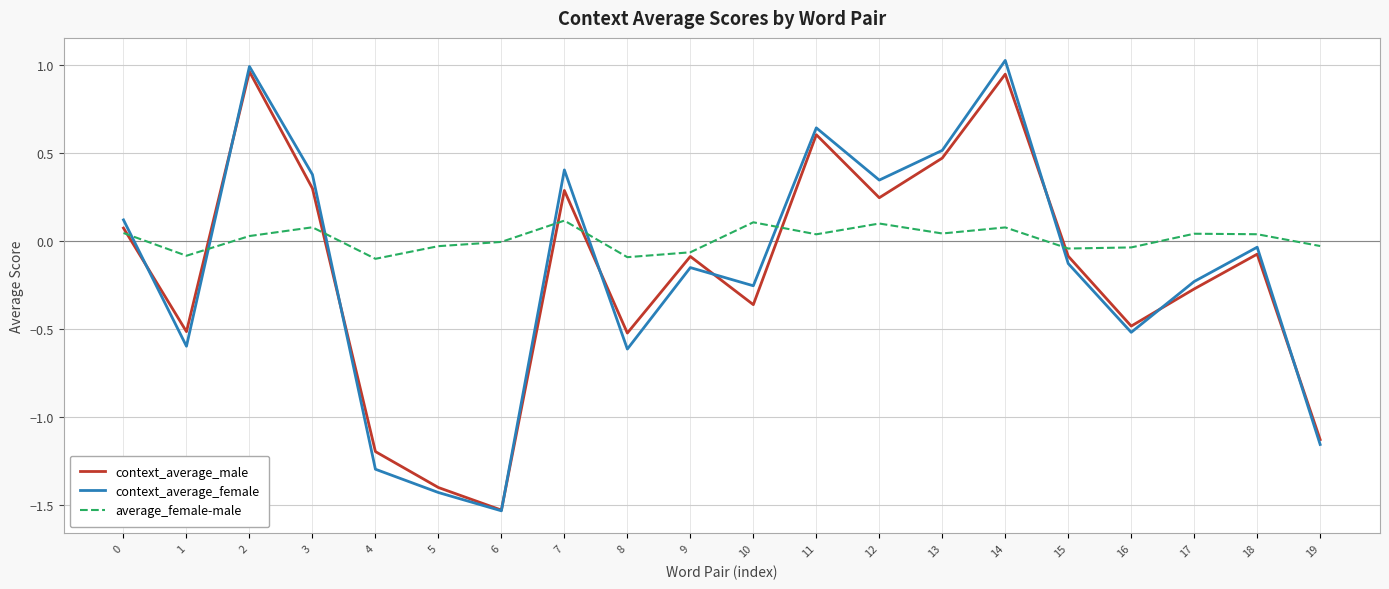

Does the chart have visible grid lines?

Yes